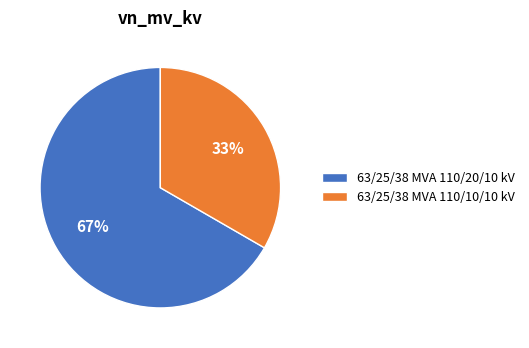

To the nearest percent, what is the average slice percentage?

50%